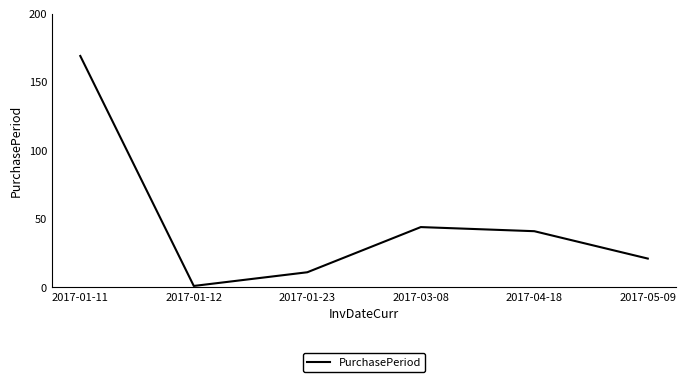

Approximately how many times larger is the value at 2017-01-11 compared to 2017-05-09?

8.0